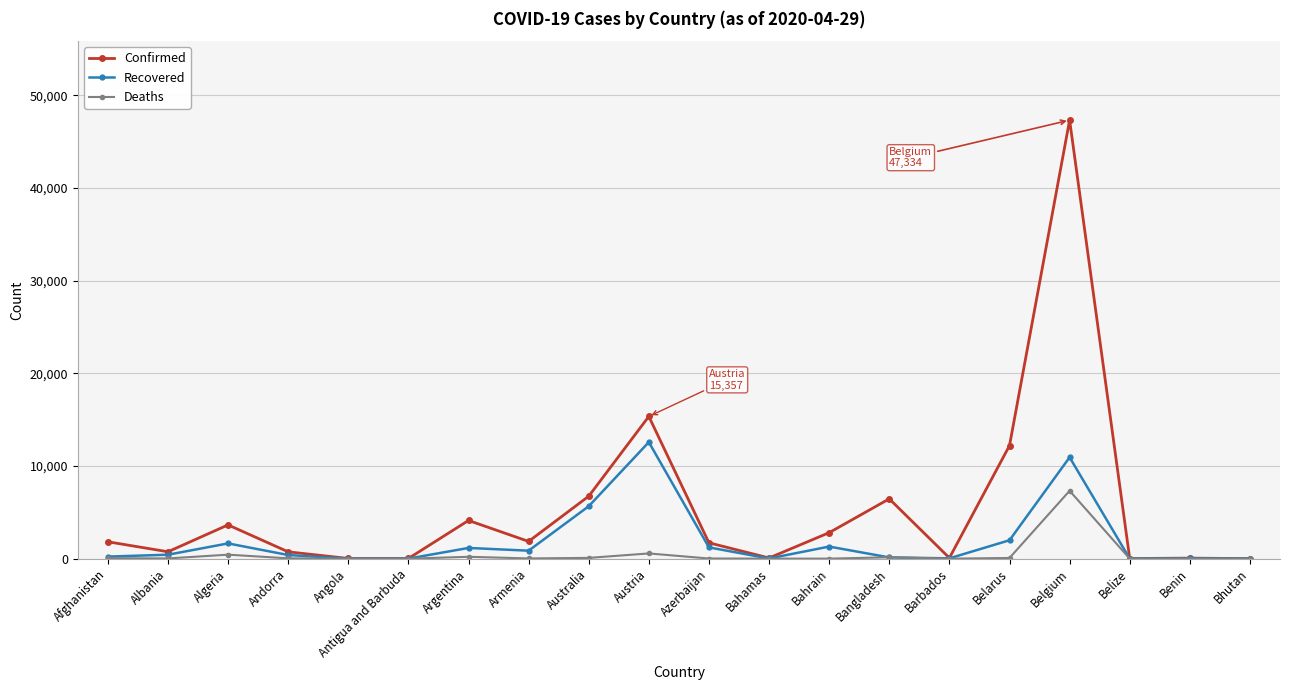

List the series in order of their peak value, highest first.

Confirmed, Recovered, Deaths